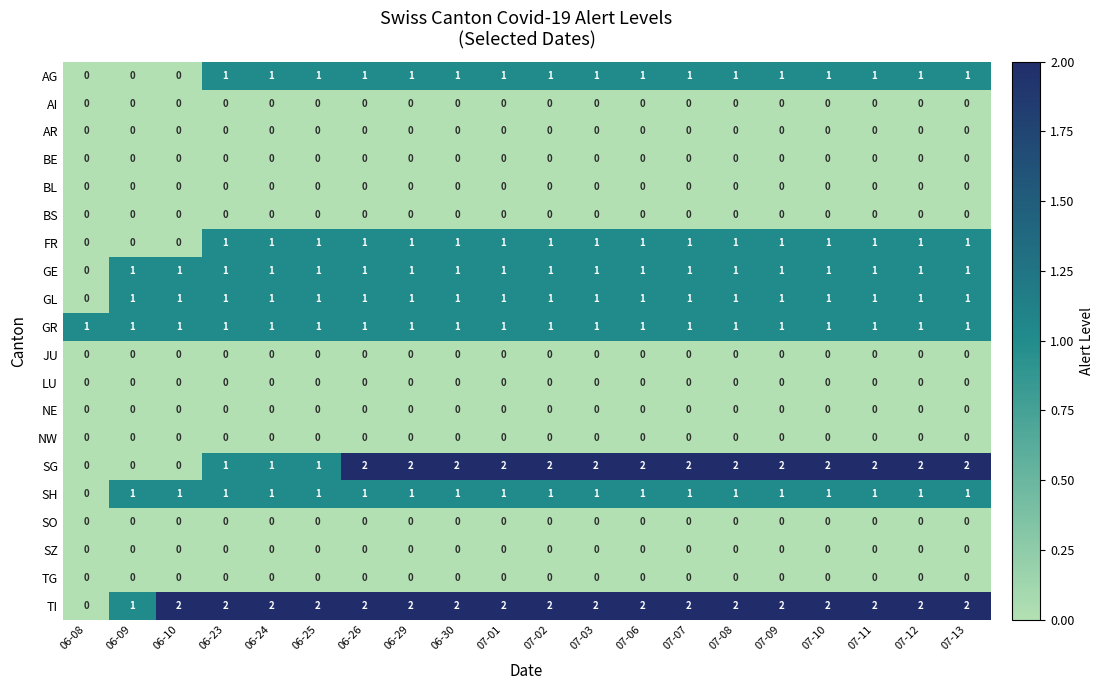

Which series has the largest total across all categories?

TI